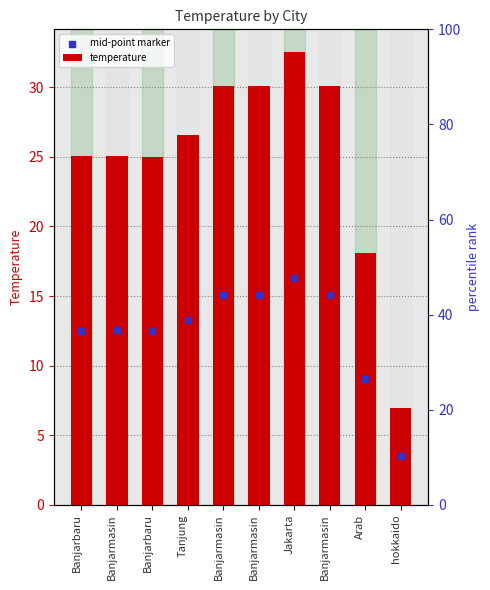

At how many categories does at least one series exceed 13?

9